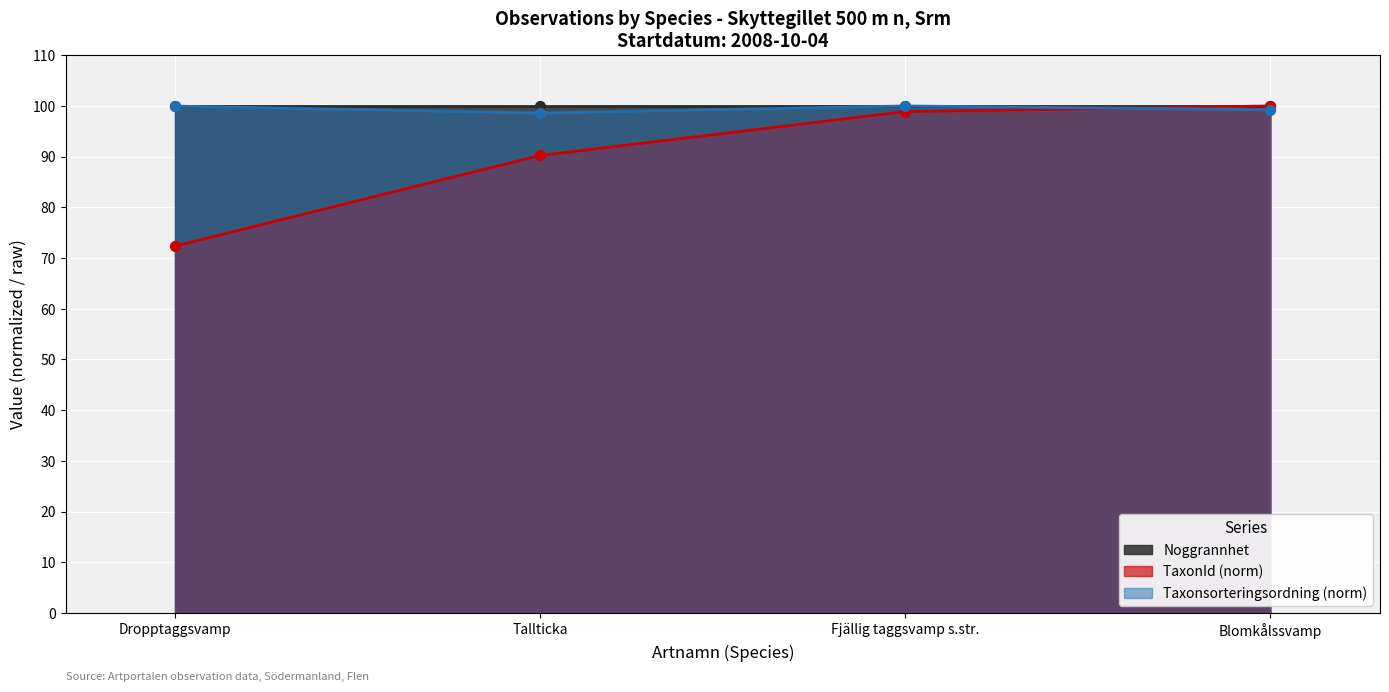

Read the TaxonId (norm) value at Dropptaggsvamp.

72.4